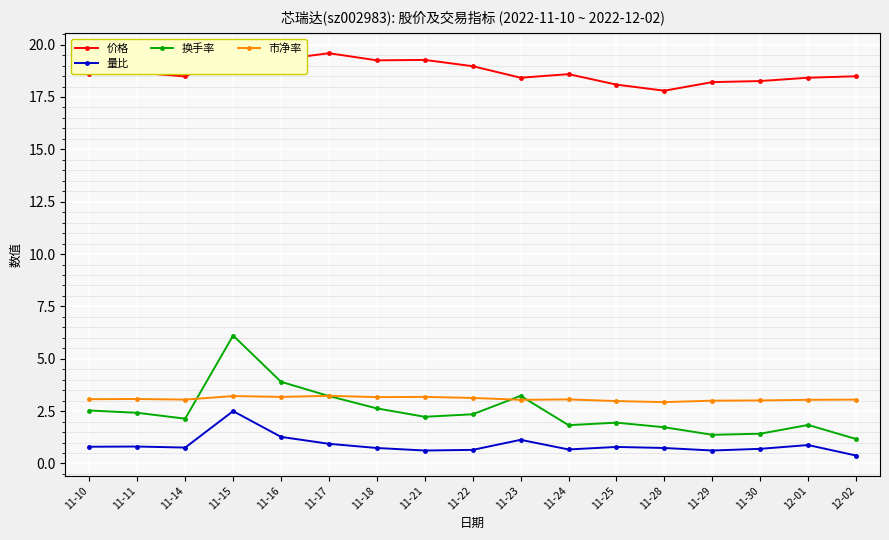

At which label does 量比 reach its peak?

11-15